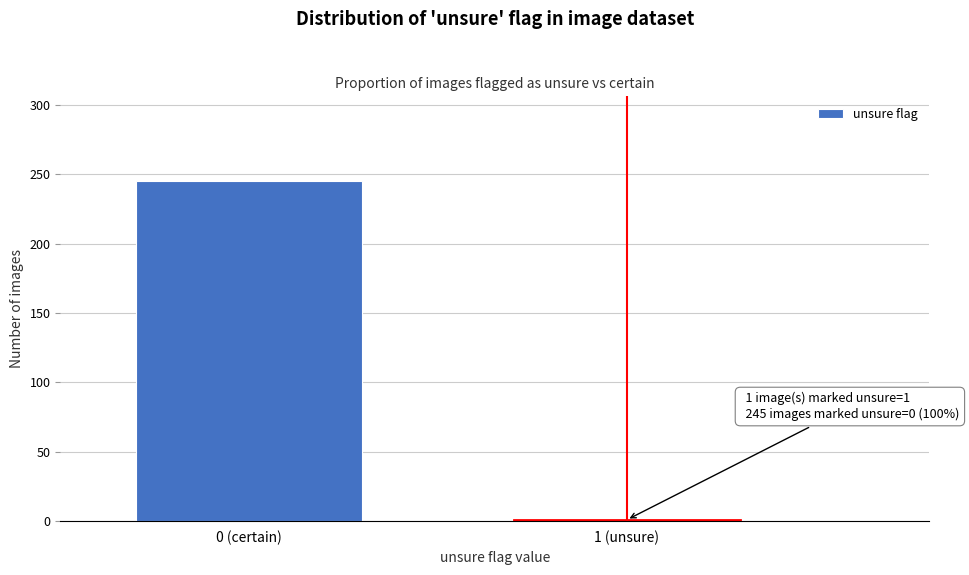

Reading left to right, what are all the values shown in this chart?

245	1